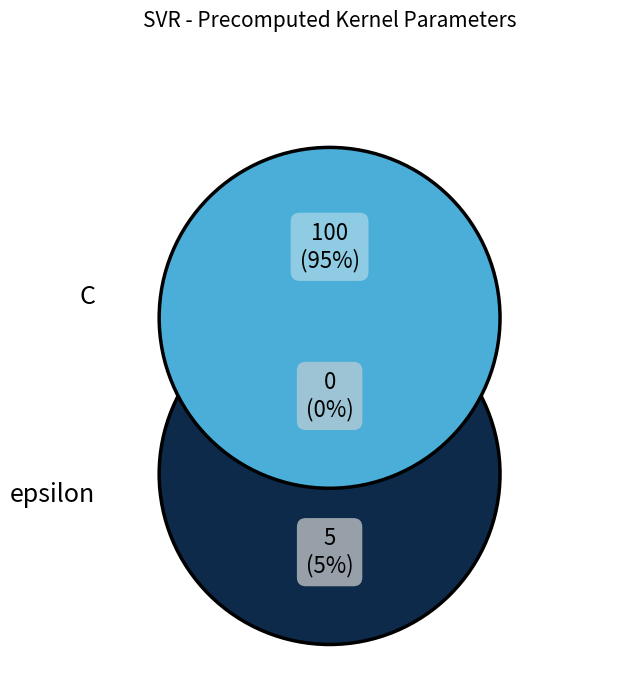

To the nearest percent, what portion does epsilon represent?

5%